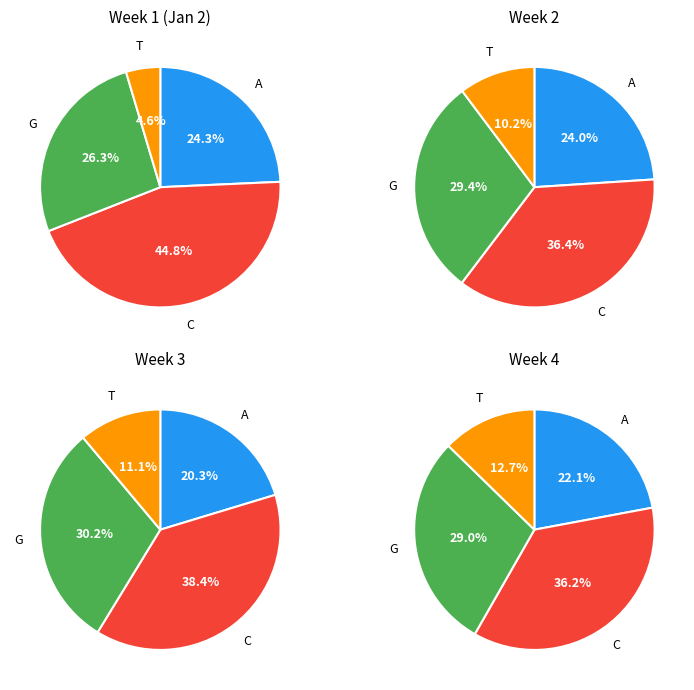

How many slices are in this pie chart?

4